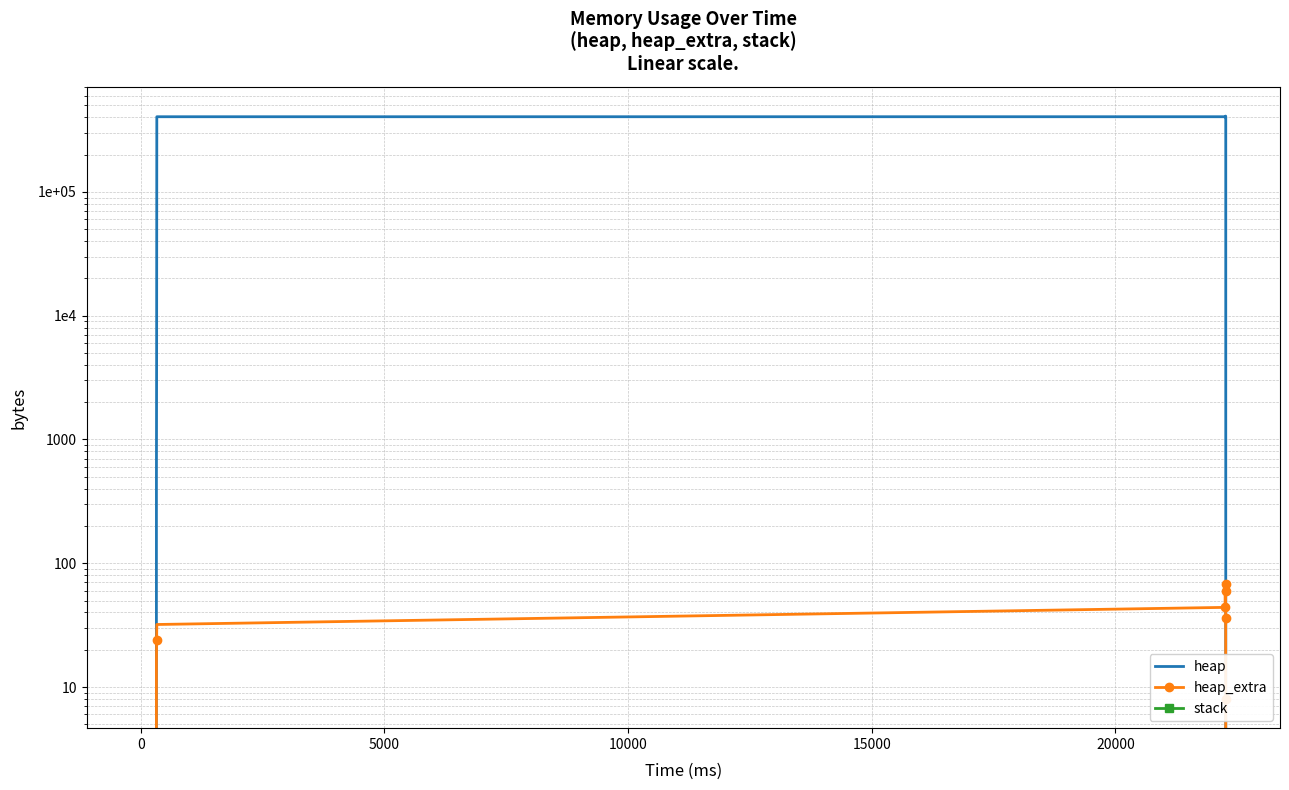

How many lines are shown in the chart?

3